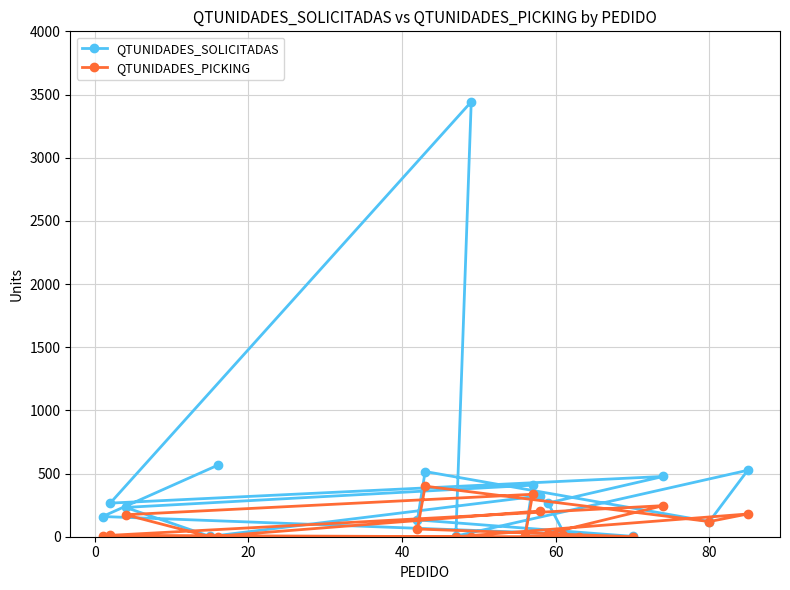

List the series in order of their peak value, lowest first.

QTUNIDADES_PICKING, QTUNIDADES_SOLICITADAS